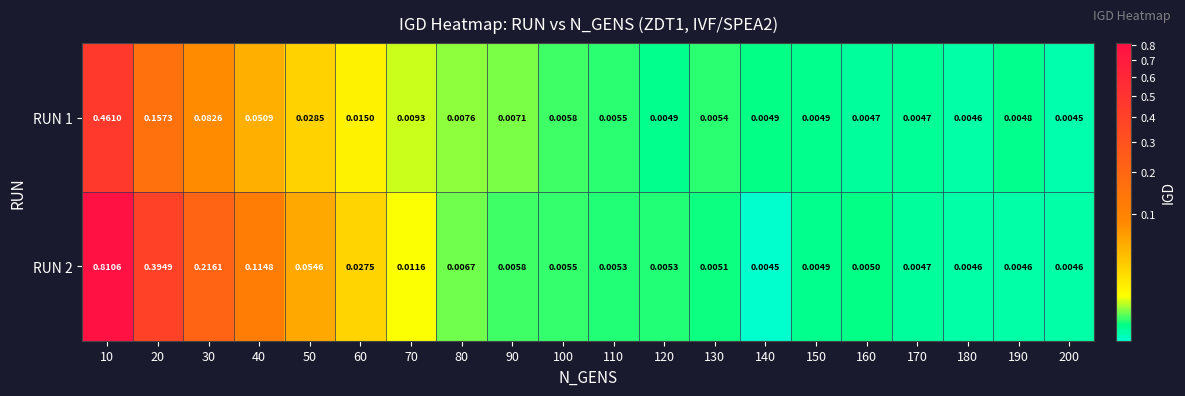

Is the value of RUN 1 at 140 greater than the value of RUN 2 at 200?

Yes